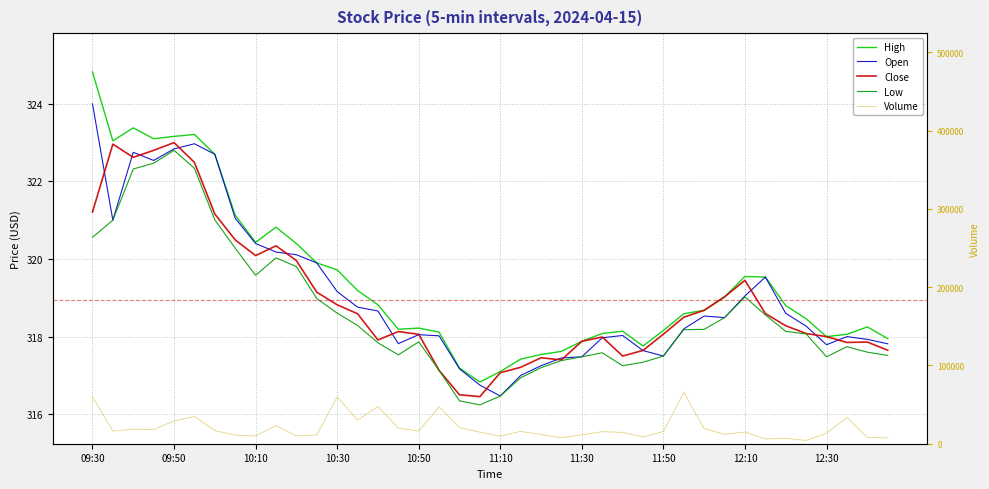

Between 10:50 and 27, which series saw the biggest shift?

Volume